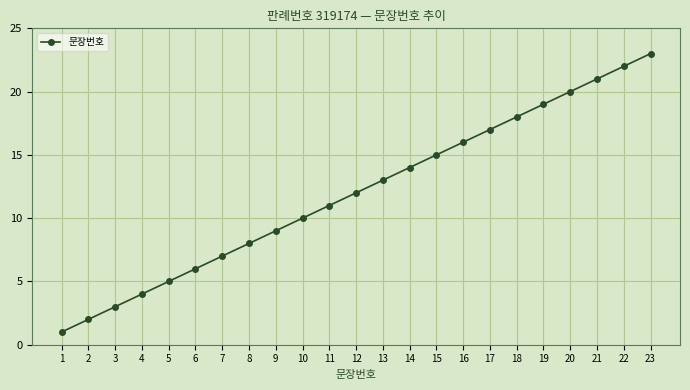

What is the value of the 3rd point from the left?

3